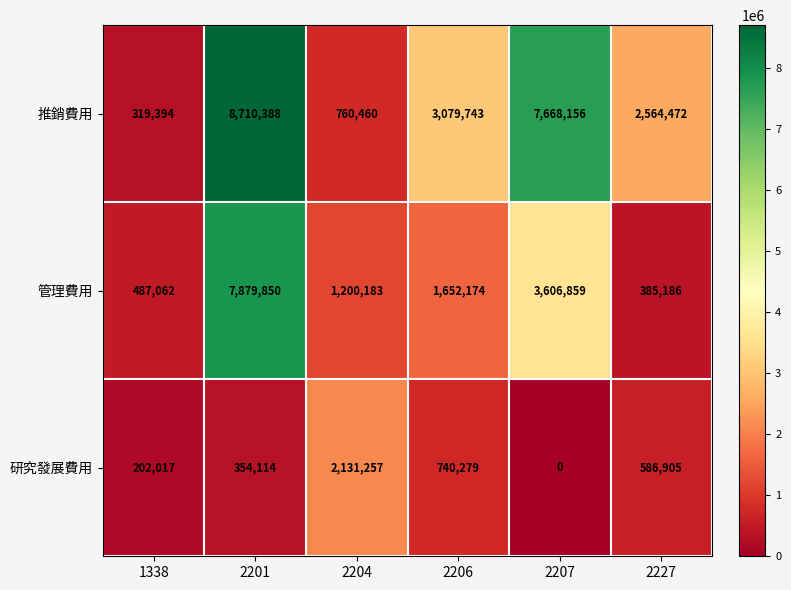

Which label corresponds to the largest value in the chart?

2201